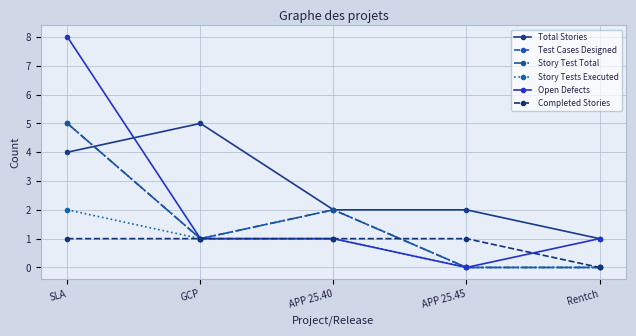

What is the approximate value of Open Defects at SLA?

8